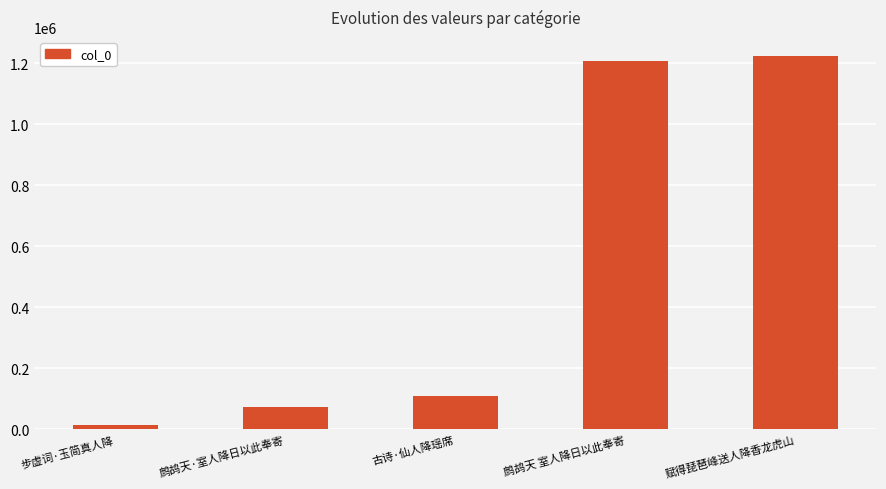

Reading left to right, extract all data points from this chart.

步虚词·玉简真人降=13150	鹧鸪天·室人降日以此奉寄=73788	古诗·仙人降瑶席=109173	鹧鸪天 室人降日以此奉寄=1207468	赋得琵琶峰送人降香龙虎山=1225740